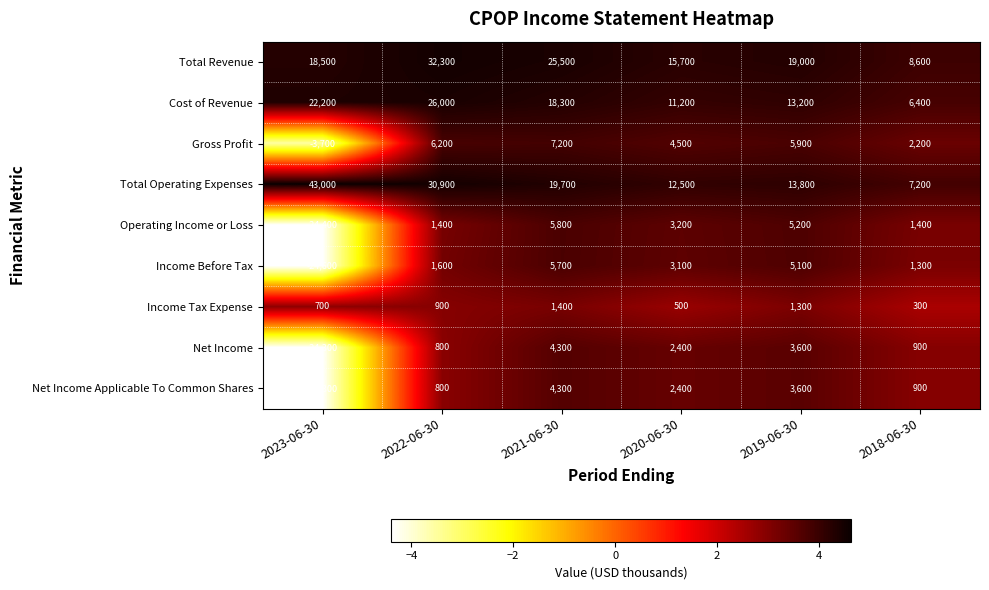

How many negative values does the Net Income series have?

1